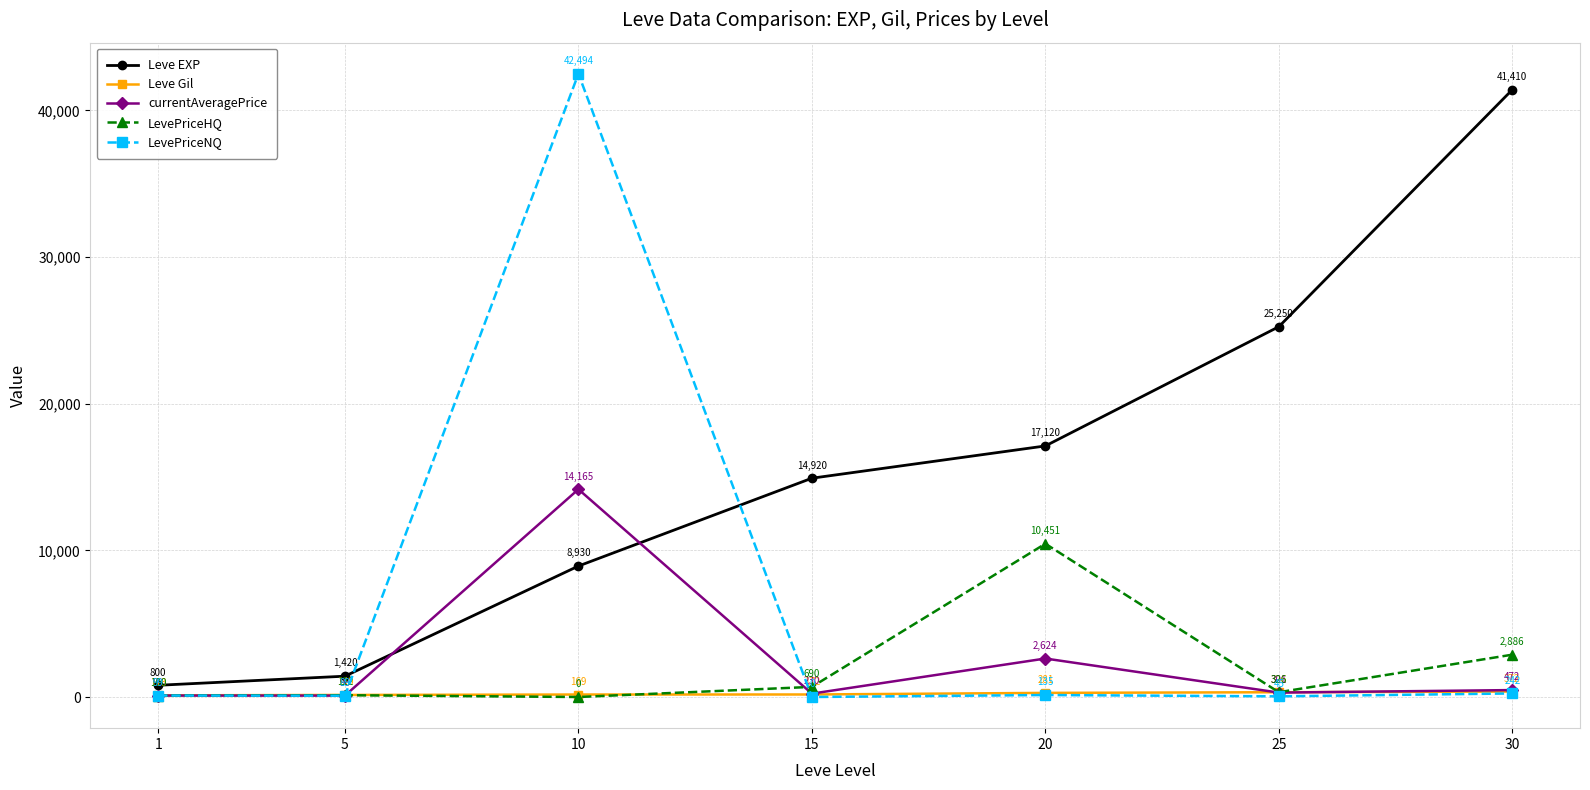

What is the value of the currentAveragePrice point at the 3rd from the left?

14164.7